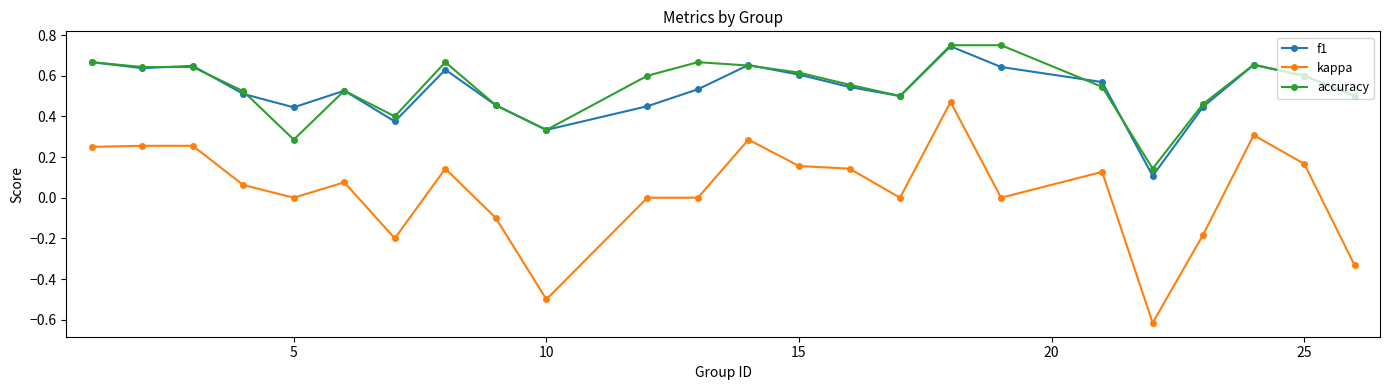

True or false: kappa has more than 1 points higher than both neighbors.

True